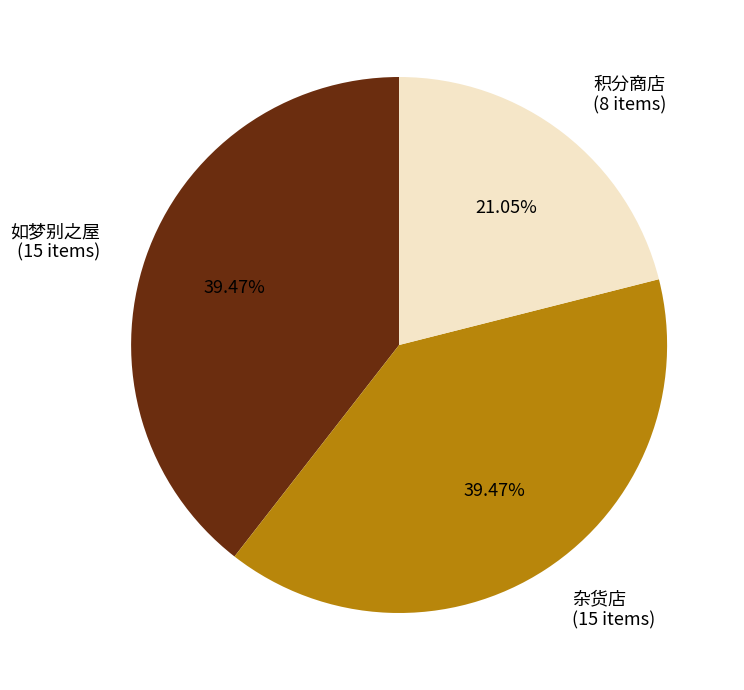

Approximately how many times larger is the value at 积分商店 compared to 杂货店?

0.5